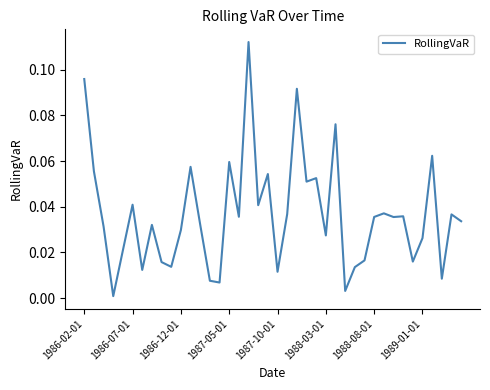

Does the chart have visible grid lines?

No